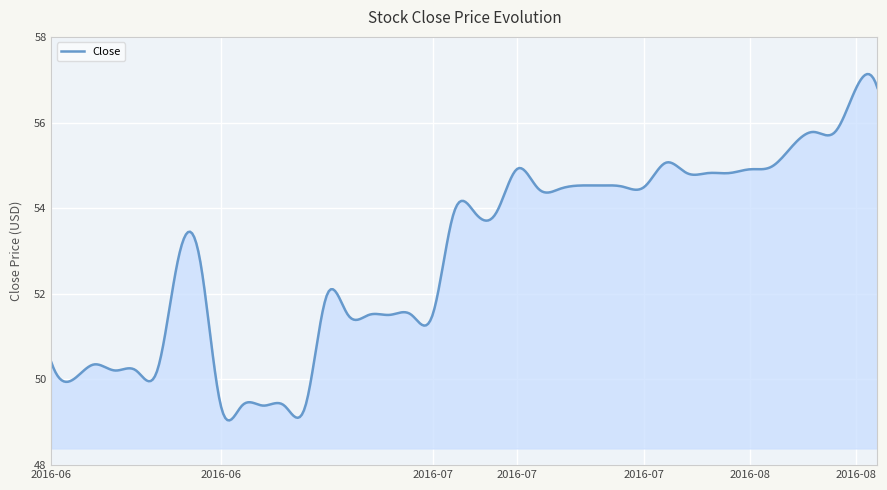

What is the minimum value shown in the chart?

49.0